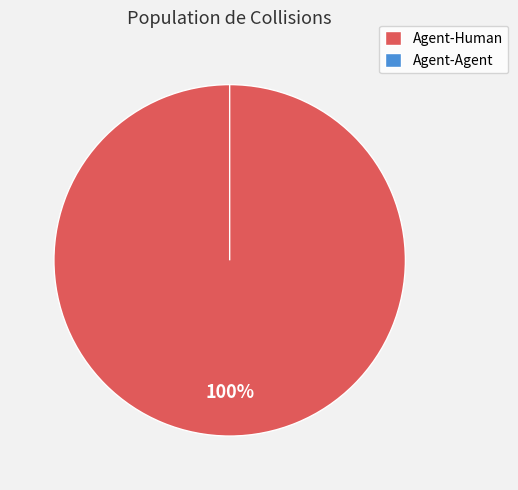

Which slice is the largest?

Agent-Human